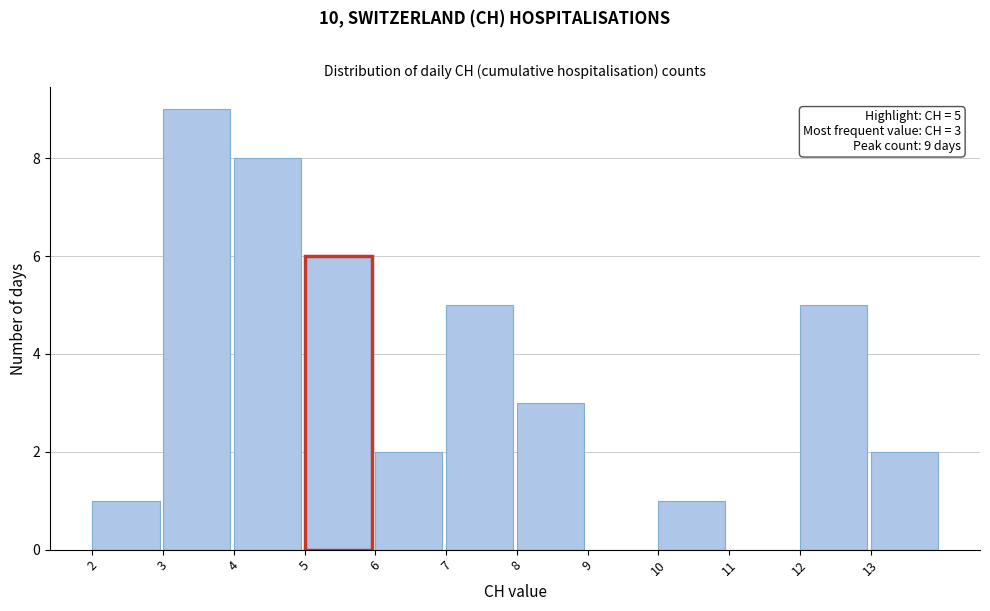

Over which range of the x-axis is the bar tallest?

3 to 4